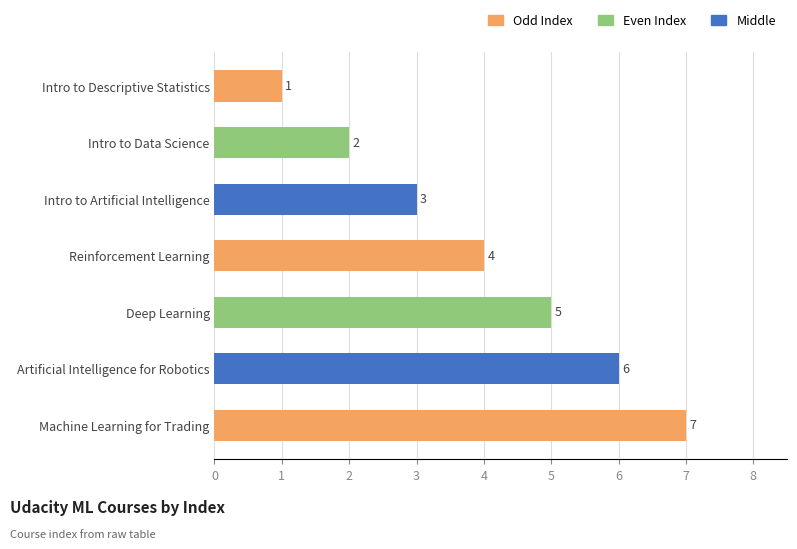

What is the average value?

4